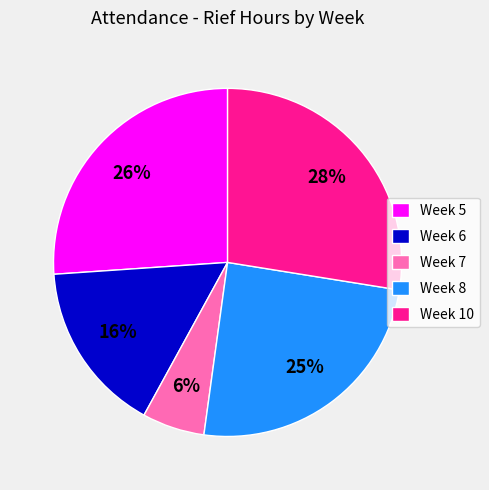

What is the ratio of the value at Week 7 to the value at Week 6?

0.4